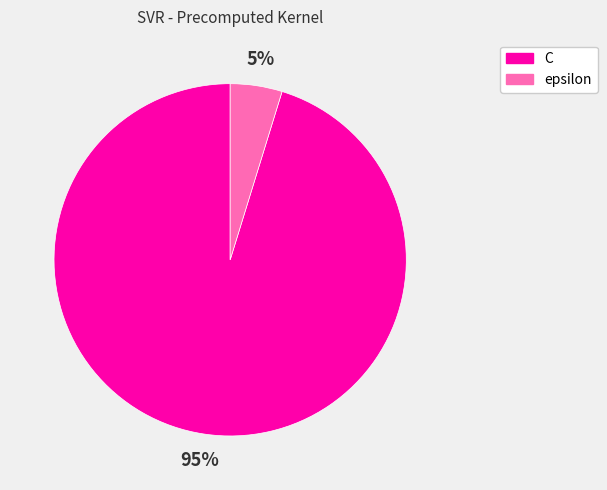

To the nearest percent, what is the difference between the largest and smallest slice percentages?

90%